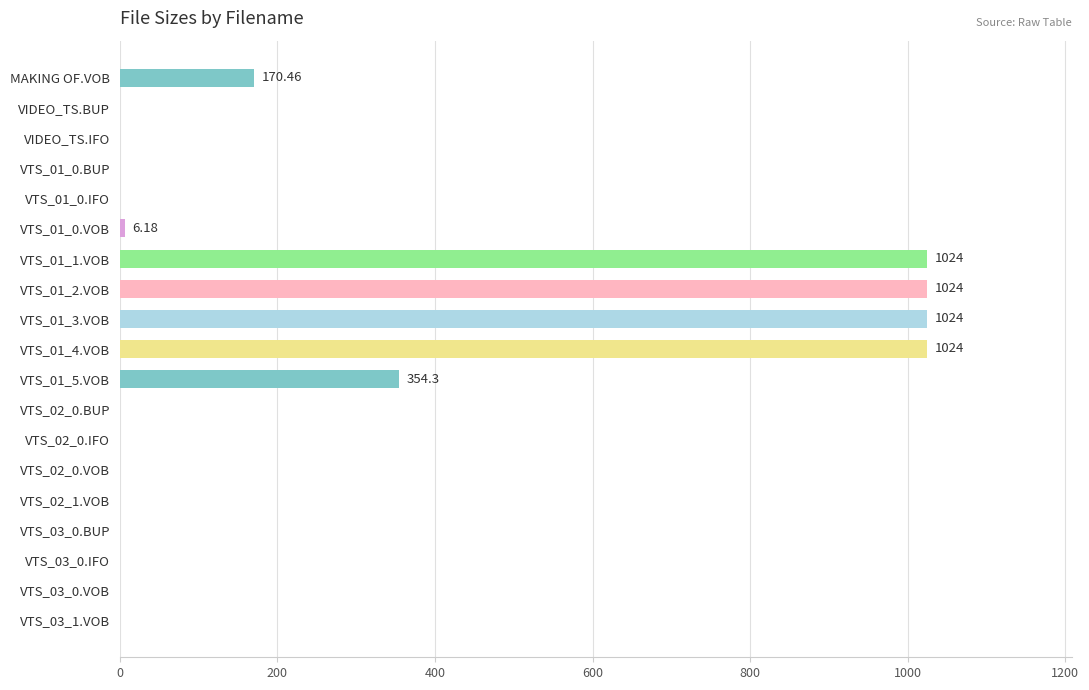

How many series are shown in this chart?

1